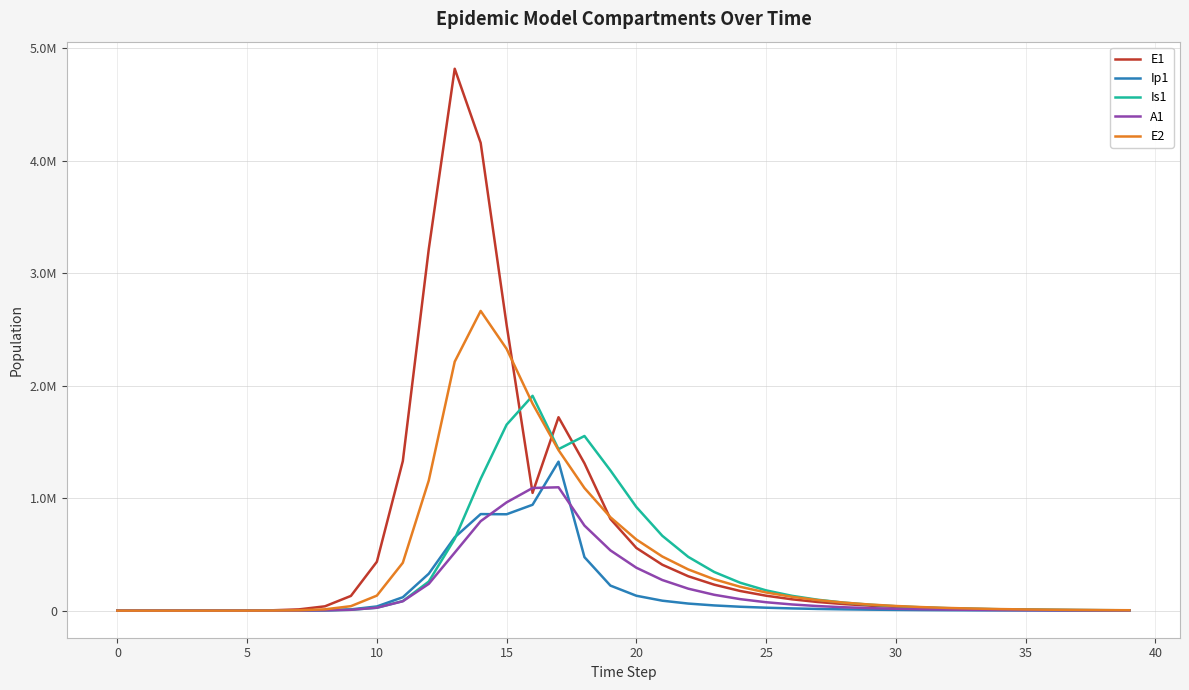

What is the difference between the maximum and minimum values in the Is1 series?

1908942.2